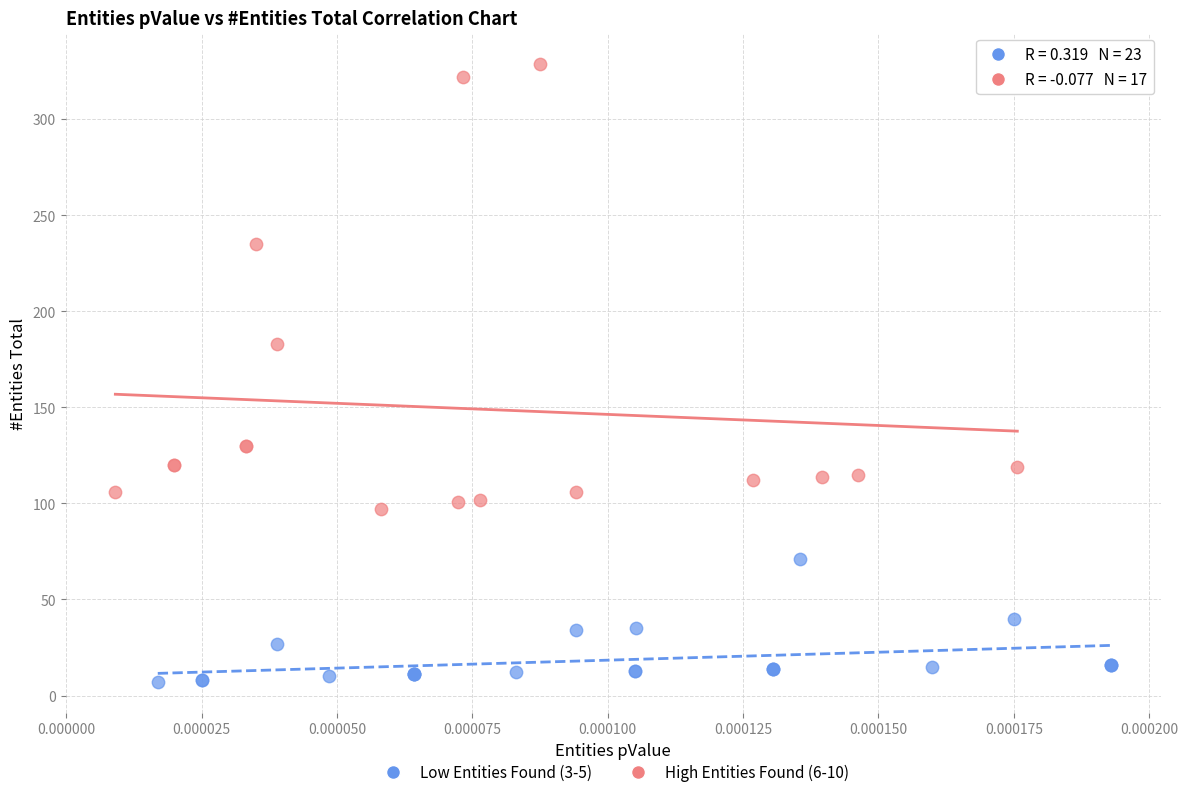

Which series contains the lowest Y value?

Low Entities Found (3-5)